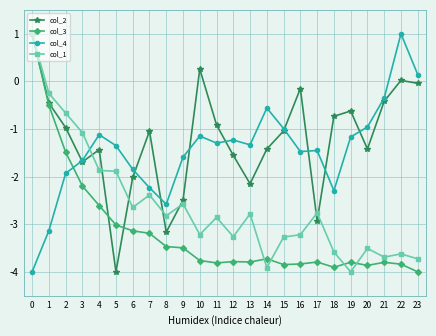

Which series changed the most between 11 and 13?

col_2